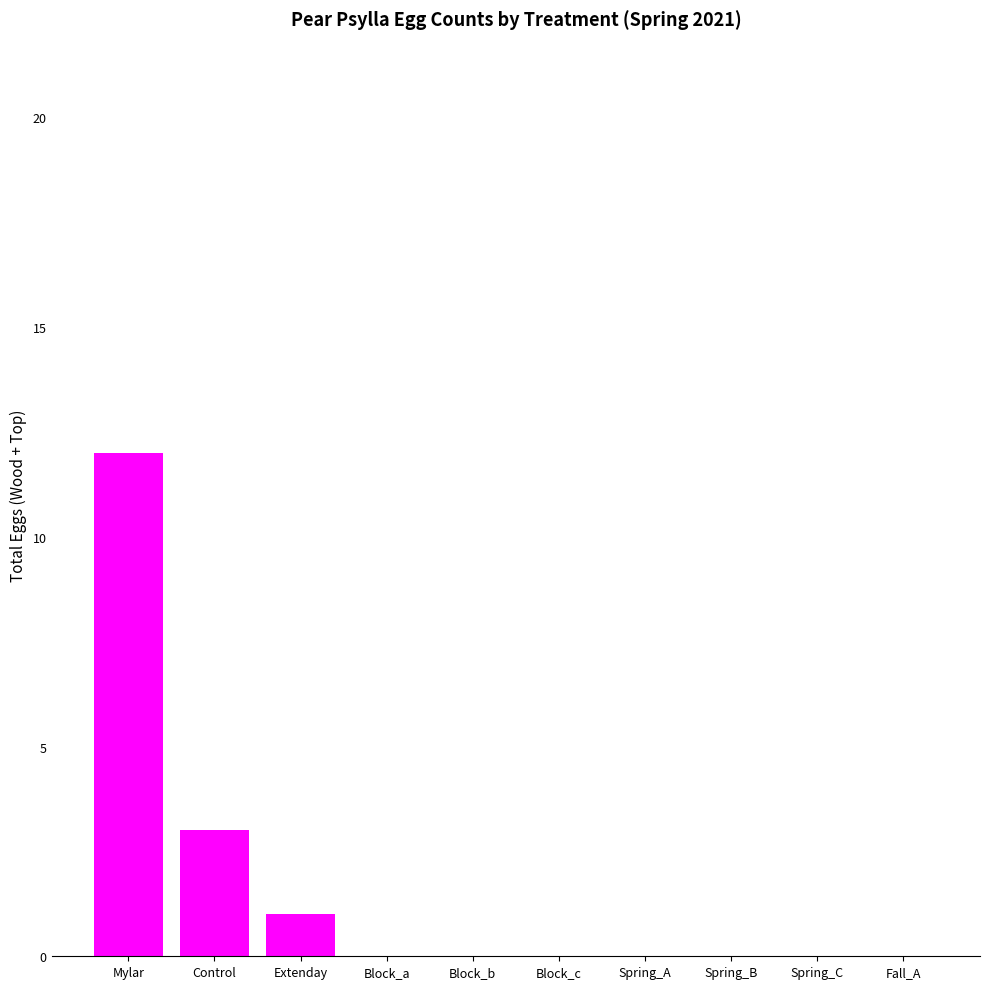

Reading left to right, extract all data points from this chart.

Mylar=12	Control=3	Extenday=1	Block_a=0	Block_b=0	Block_c=0	Spring_A=0	Spring_B=0	Spring_C=0	Fall_A=0